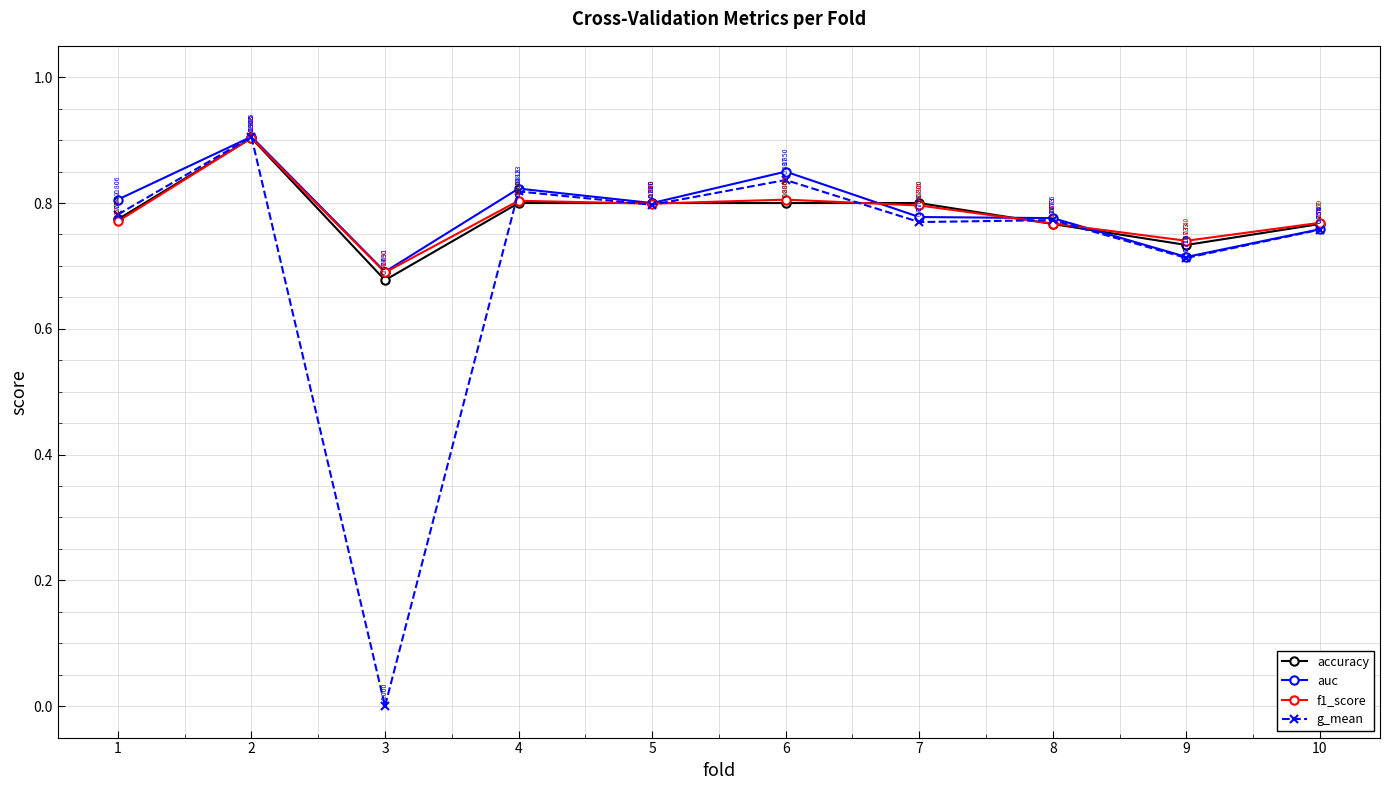

Which series has the largest range (max minus min)?

g_mean